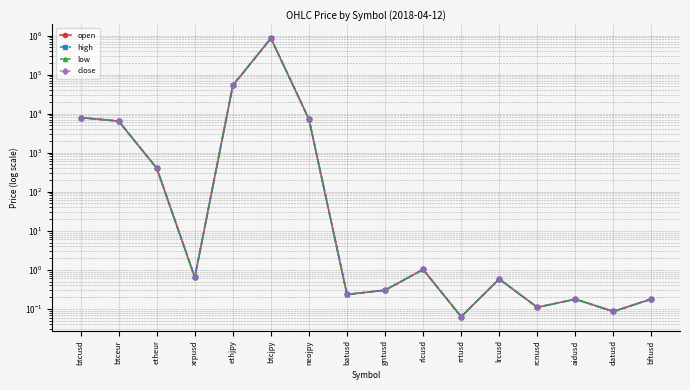

What is the total value across all series at etheur?

1601.3